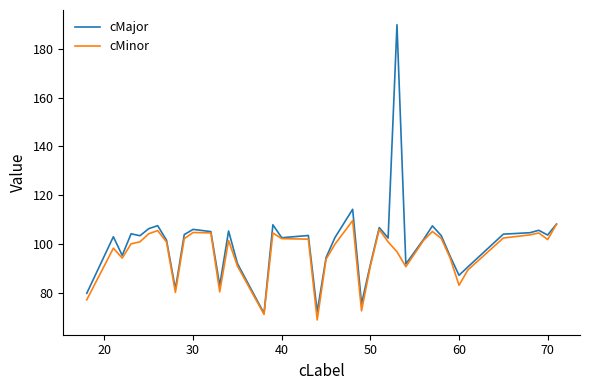

In cMajor, how many points are lower than both neighbors (excluding endpoints)?

12